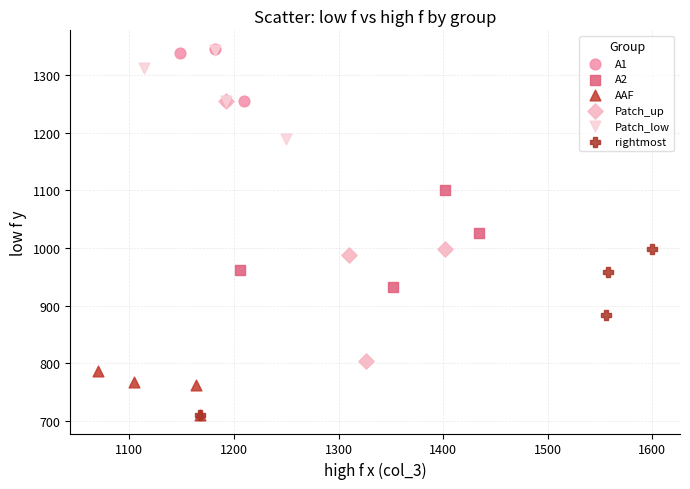

What are all the series names shown in the legend?

A1, A2, AAF, Patch_up, Patch_low, rightmost